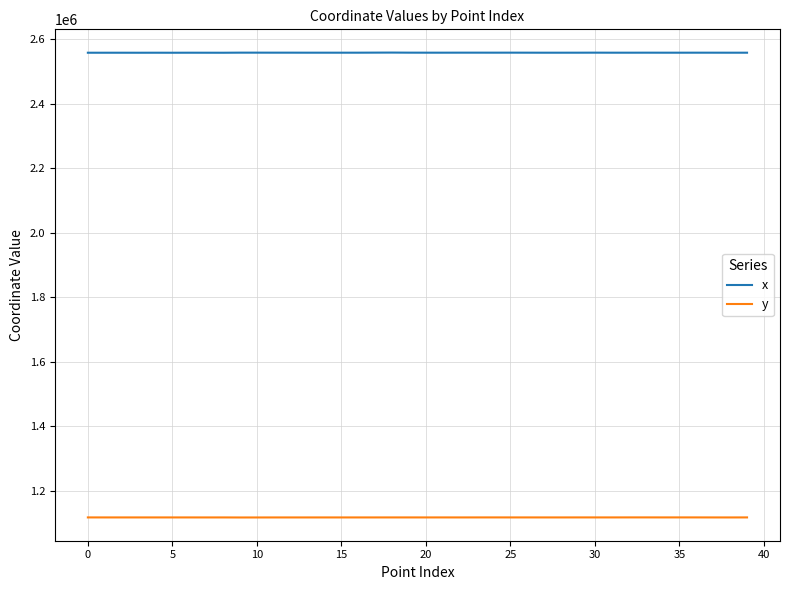

Does the chart have visible grid lines?

Yes